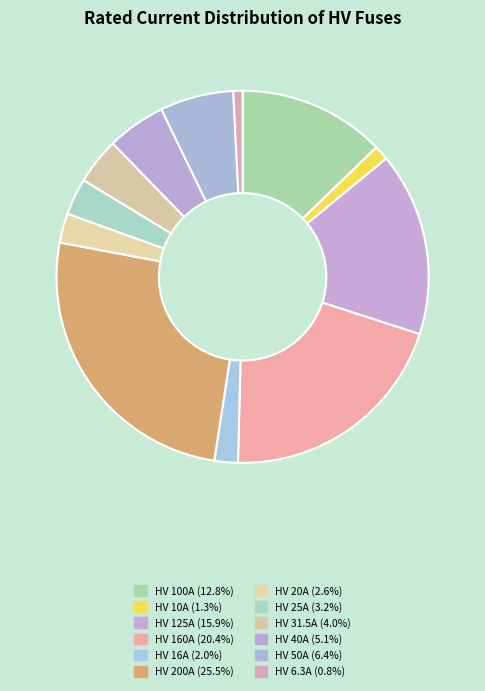

Count the number of slices in the pie.

12